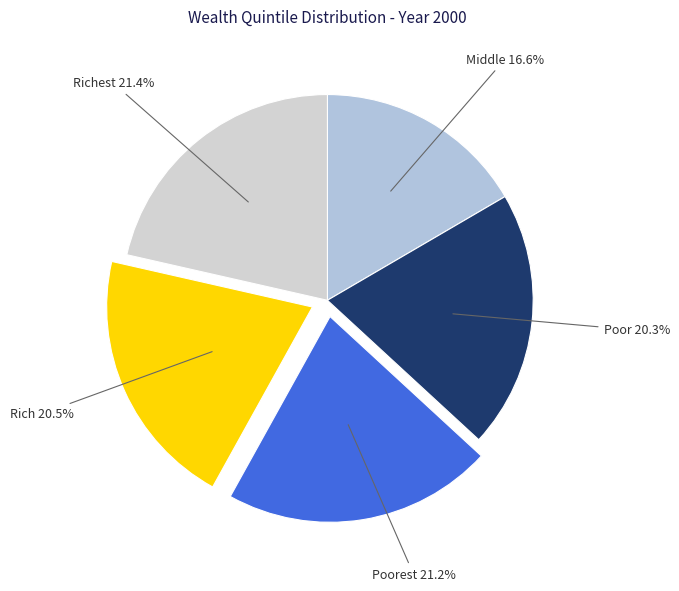

Is it true that Rich is 13% of the pie?

False